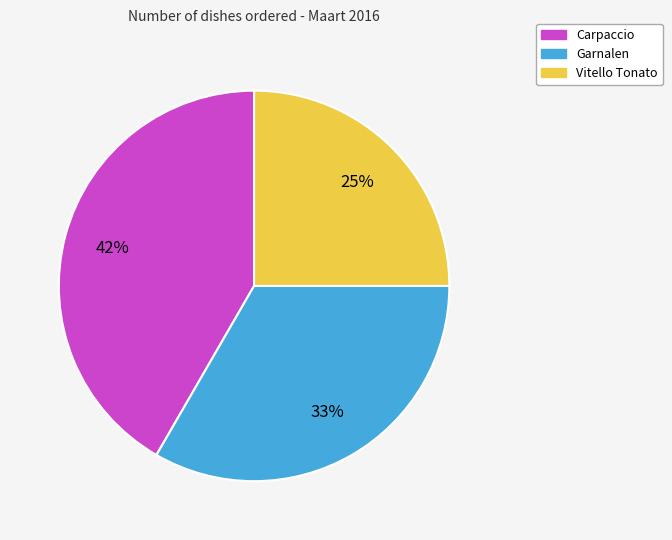

Is it true that Vitello Tonato is 25% of the pie?

True